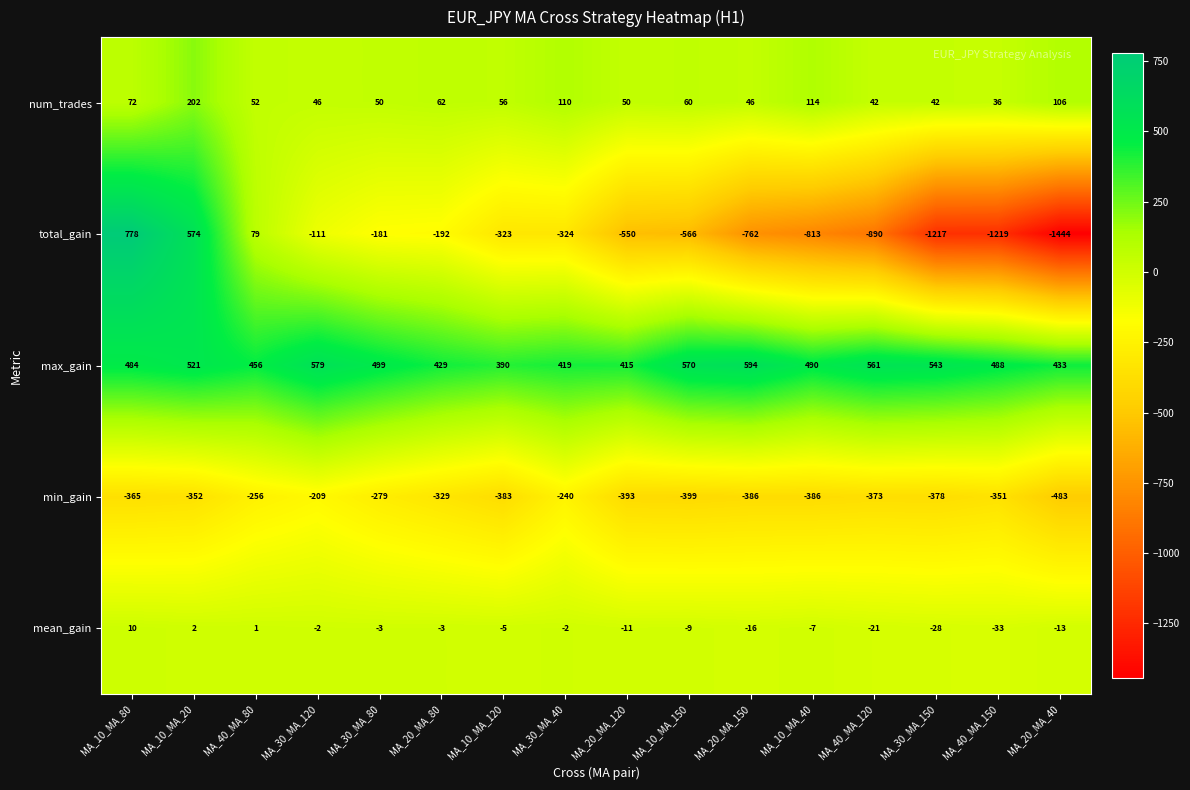

True or false: max_gain has a value of 784 at MA_30_MA_150.

False